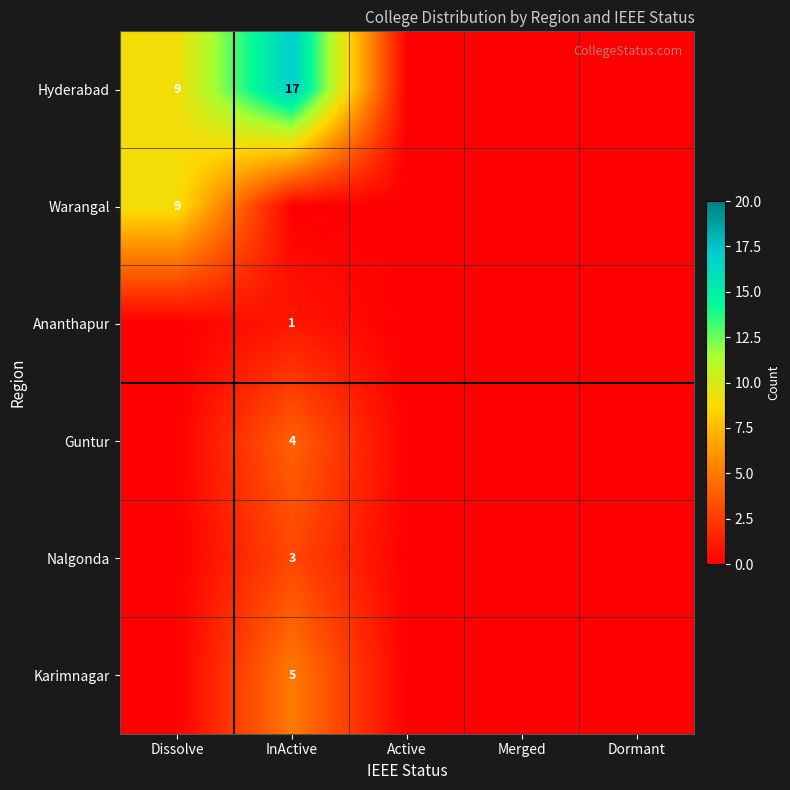

True or false: Hyderabad has a value of 17 at InActive.

True